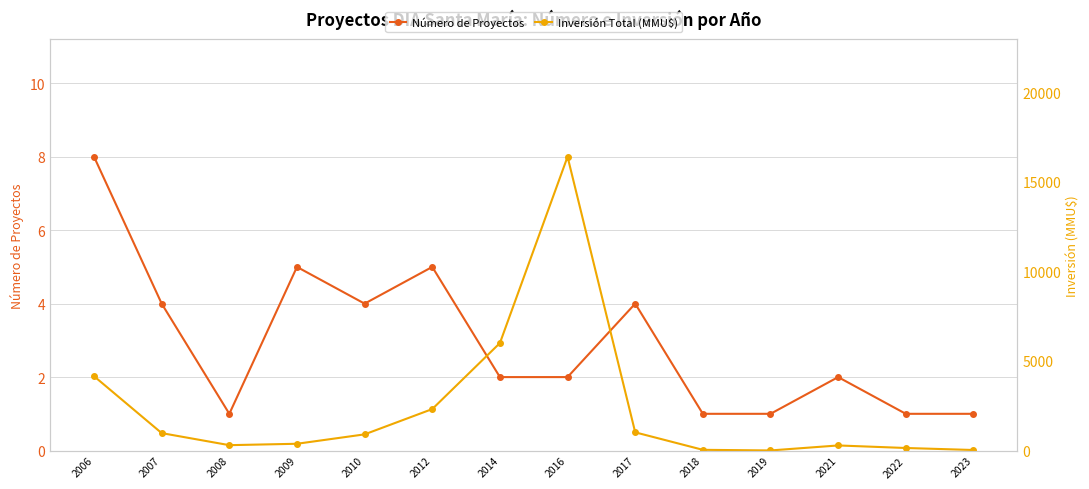

What is the highest value of the Número de Proyectos series?

8